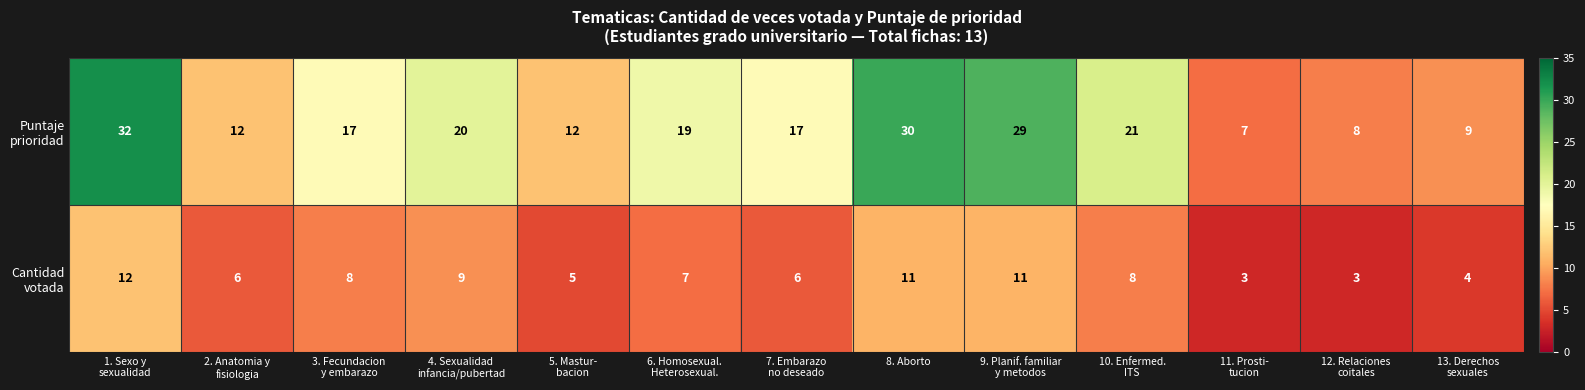

What is the greatest value displayed?

32